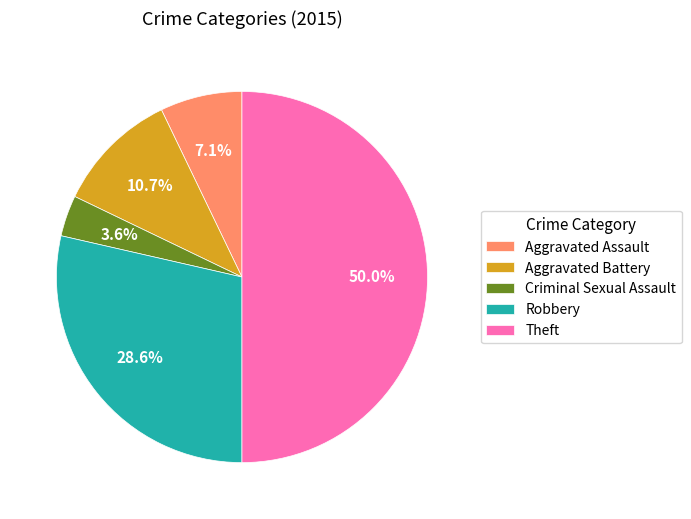

To the nearest percent, what portion does Theft represent?

50%